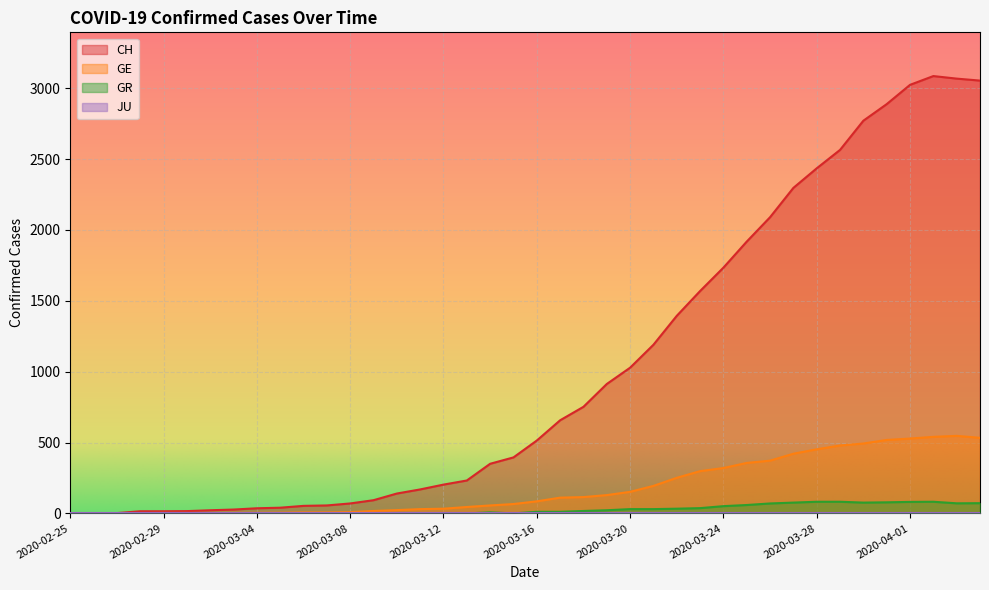

Is it true that CH equals 54 at 2020-03-12?

False